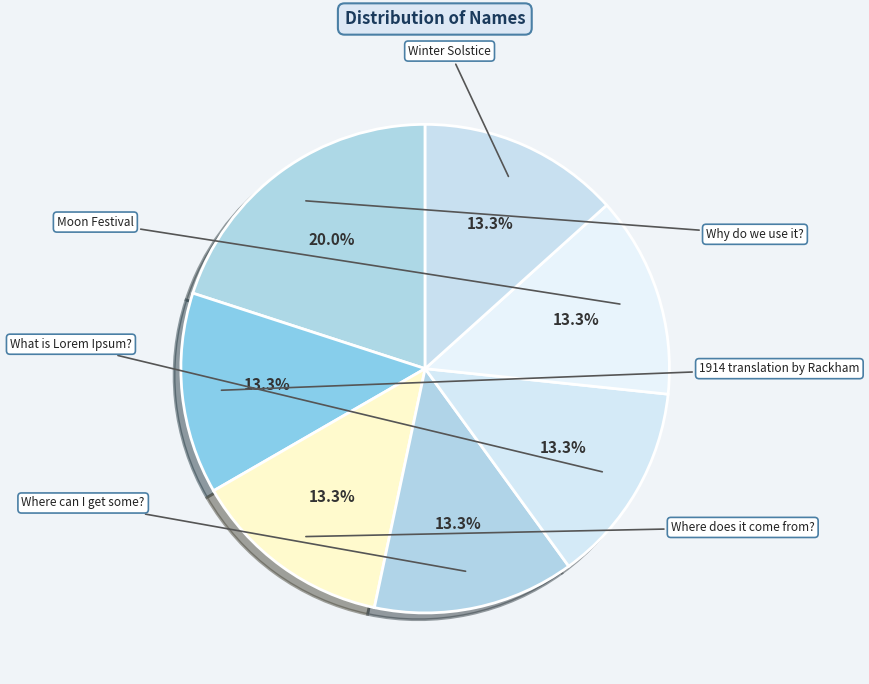

Rank the categories by value from lowest to highest.

1914 translation by Rackham, Where does it come from?, Where can I get some?, What is Lorem Ipsum?, Moon Festival, Winter Solstice, Why do we use it?